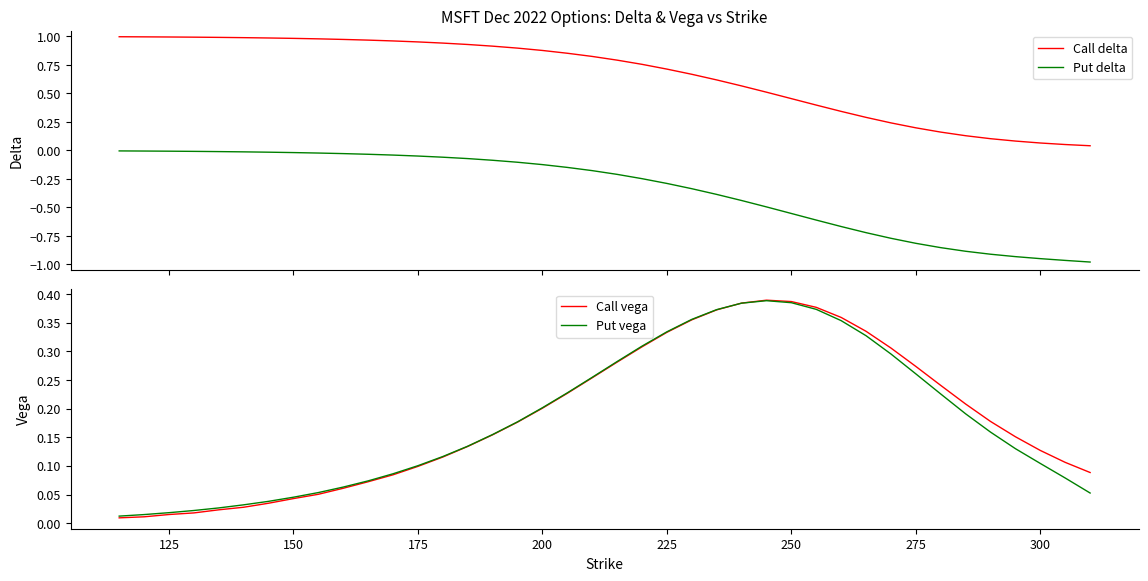

True or false: Put delta and Call delta intersect in this chart.

False